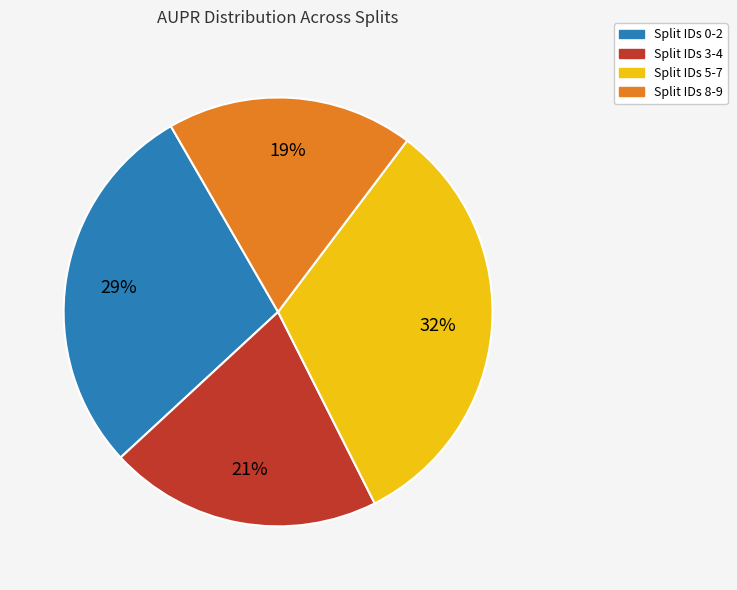

Does any single category account for the majority?

No